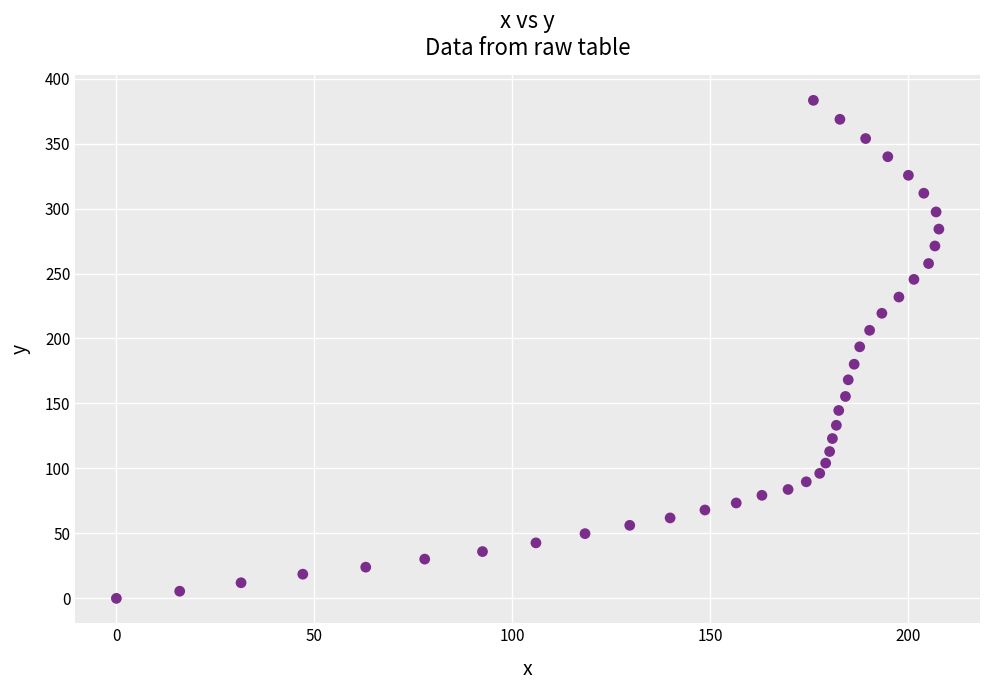

What is the range of Y values (max minus min)?

383.3